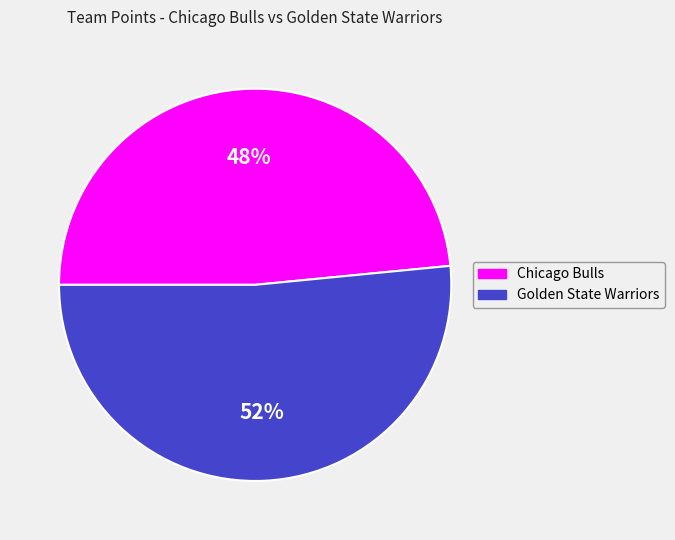

Does Chicago Bulls represent more than half of the total?

No